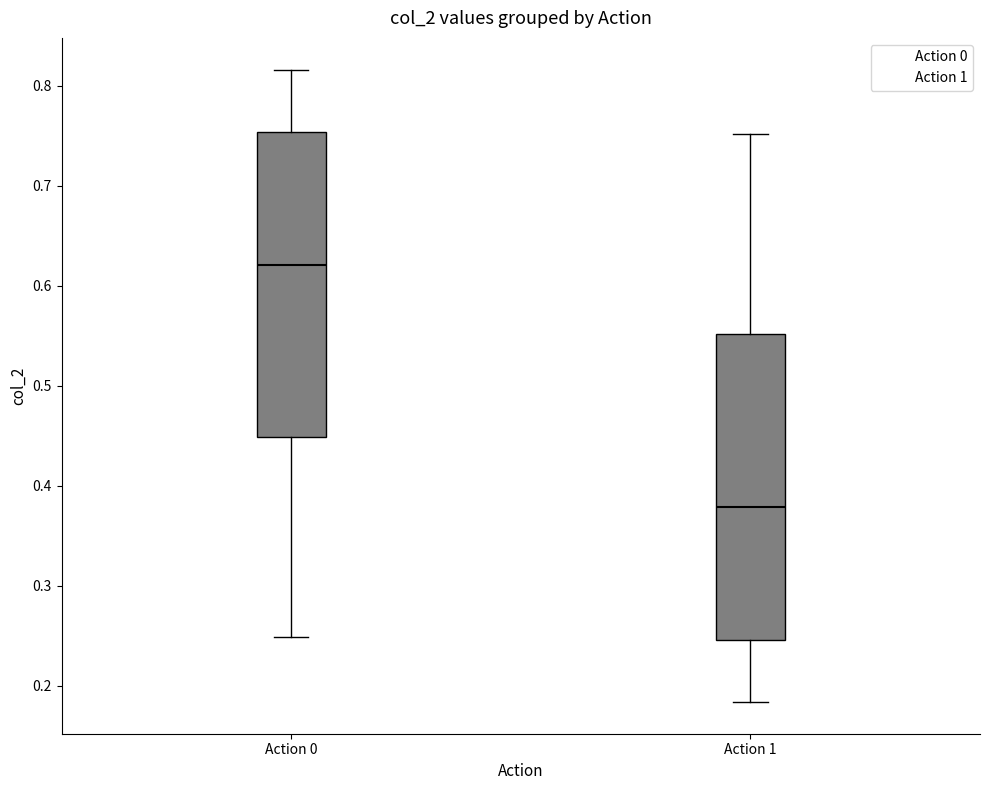

Reading left to right, transcribe this box plot: for each box, give where its median line is, the range the box spans, and where its two whiskers end, as read against the y-axis. The values are not printed on the chart, so give them approximately, as read against the axis.

Action 0: median 0.62, box 0.45 to 0.75, whiskers 0.25 to 0.82
Action 1: median 0.38, box 0.25 to 0.55, whiskers 0.18 to 0.75